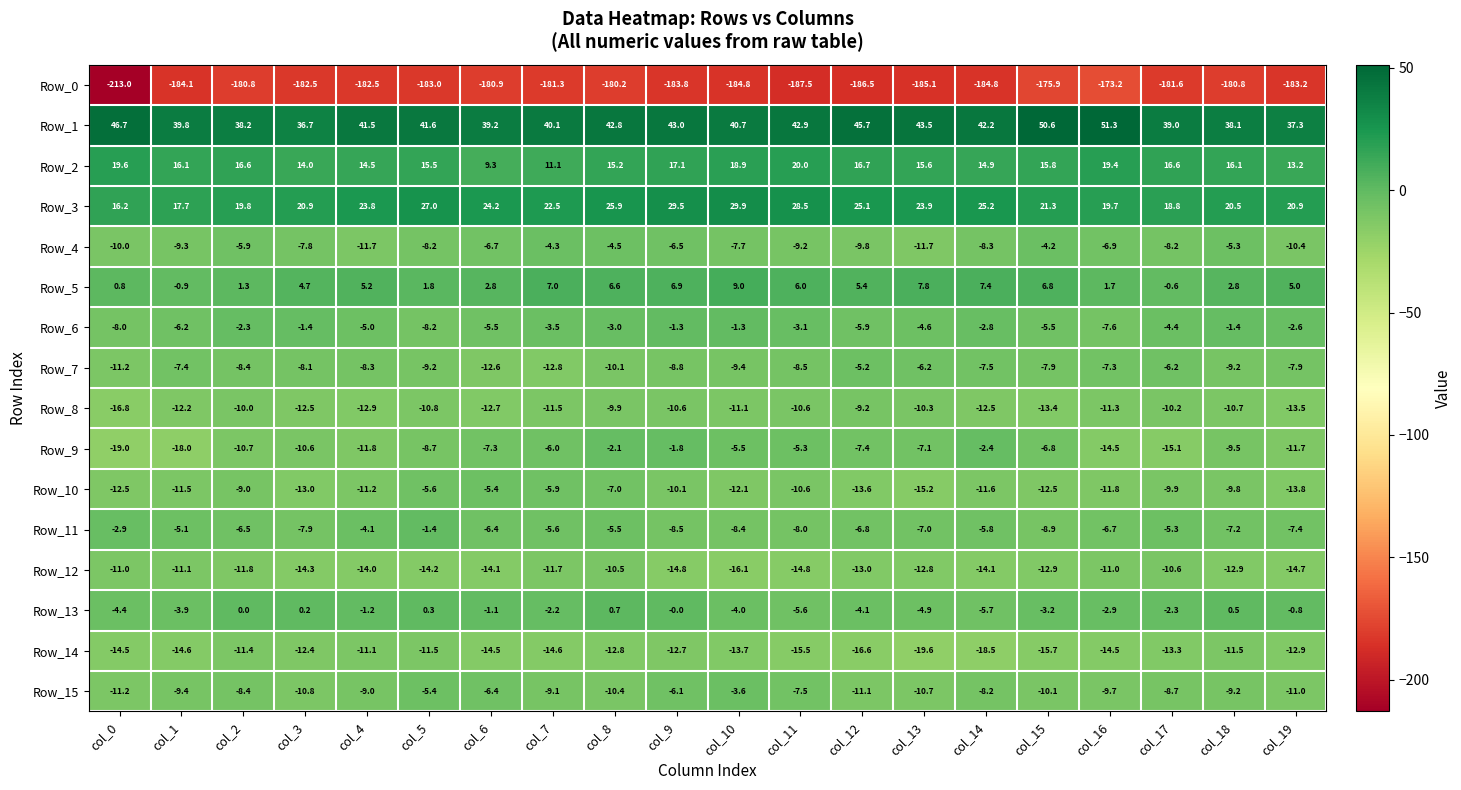

How many values in the Row_13 series exceed -2?

9